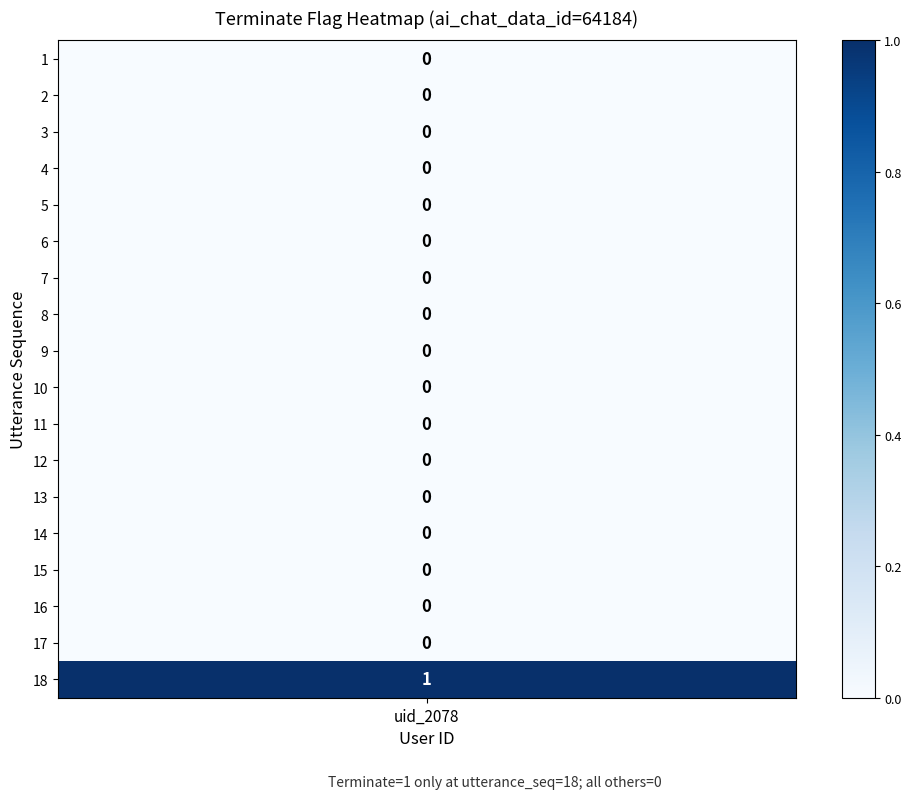

What is the difference between the maximum and minimum values?

1